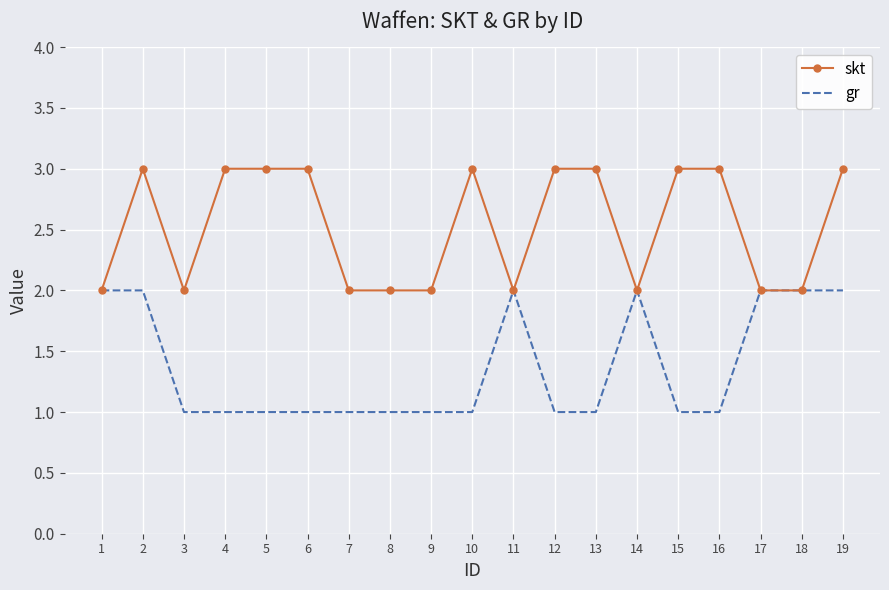

What is the total value across all series at 2?

5